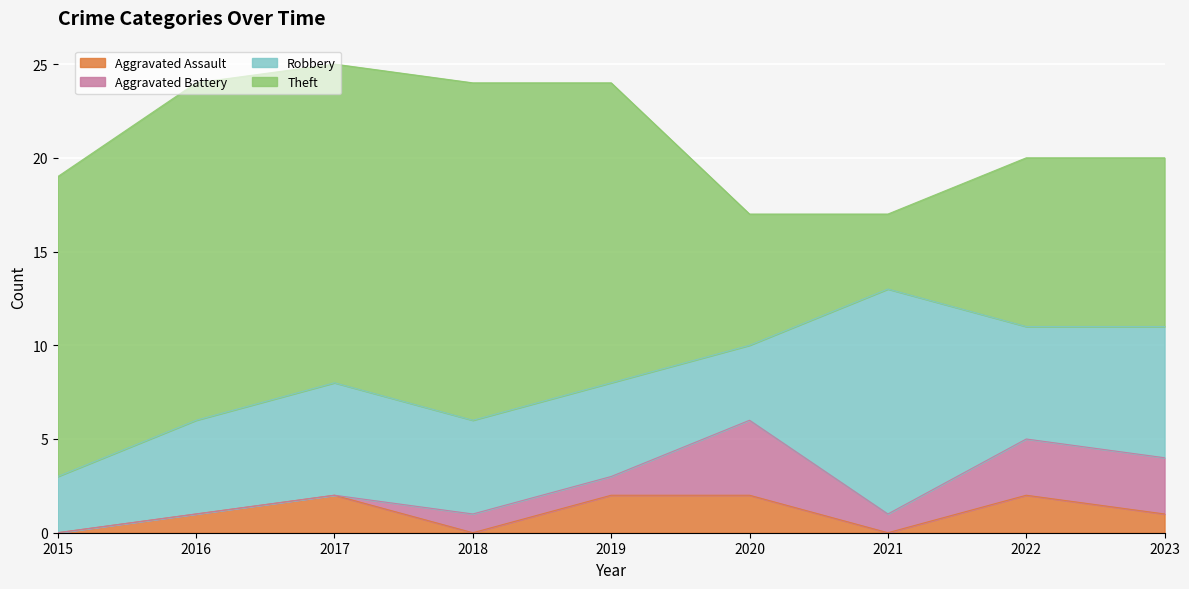

How many lines are shown in the chart?

4